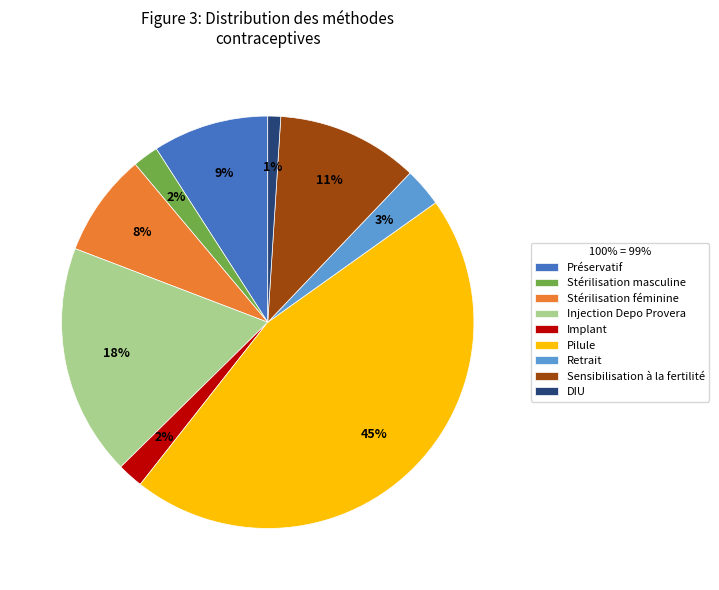

Which has a higher value, Sensibilisation à la fertilité or Pilule?

Pilule